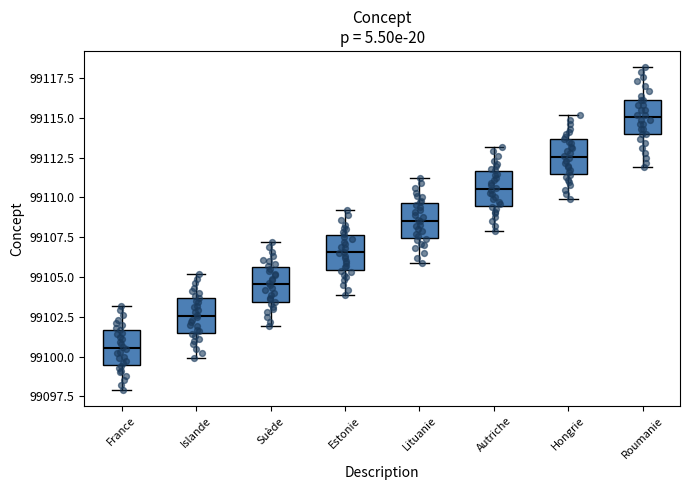

Reading left to right, transcribe this box plot: for each box, give where its median line is, the range the box spans, and where its two whiskers end, as read against the y-axis. The values are not printed on the chart, so give them approximately, as read against the axis.

France: median 99100.5, box 99099.5 to 99101.5, whiskers 99098.0 to 99103.0
Islande: median 99102.5, box 99101.5 to 99103.5, whiskers 99100.0 to 99105.0
Suède: median 99104.5, box 99103.5 to 99105.5, whiskers 99102.0 to 99107.0
Estonie: median 99106.5, box 99105.5 to 99107.5, whiskers 99104.0 to 99109.0
Lituanie: median 99108.5, box 99107.5 to 99109.5, whiskers 99106.0 to 99111.0
Autriche: median 99110.5, box 99109.5 to 99111.5, whiskers 99108.0 to 99113.0
Hongrie: median 99112.5, box 99111.5 to 99113.5, whiskers 99110.0 to 99115.0
Roumanie: median 99115.0, box 99114.0 to 99116.0, whiskers 99112.0 to 99118.0